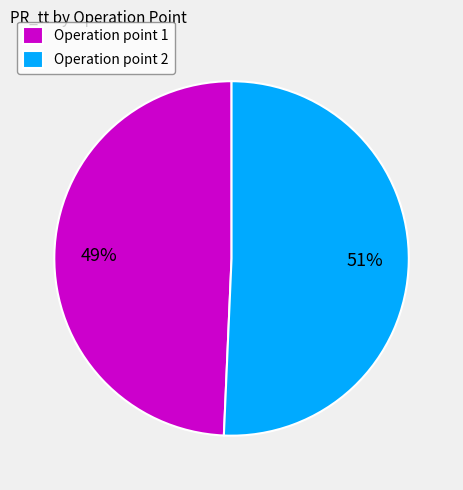

How many segments does this pie chart have?

2